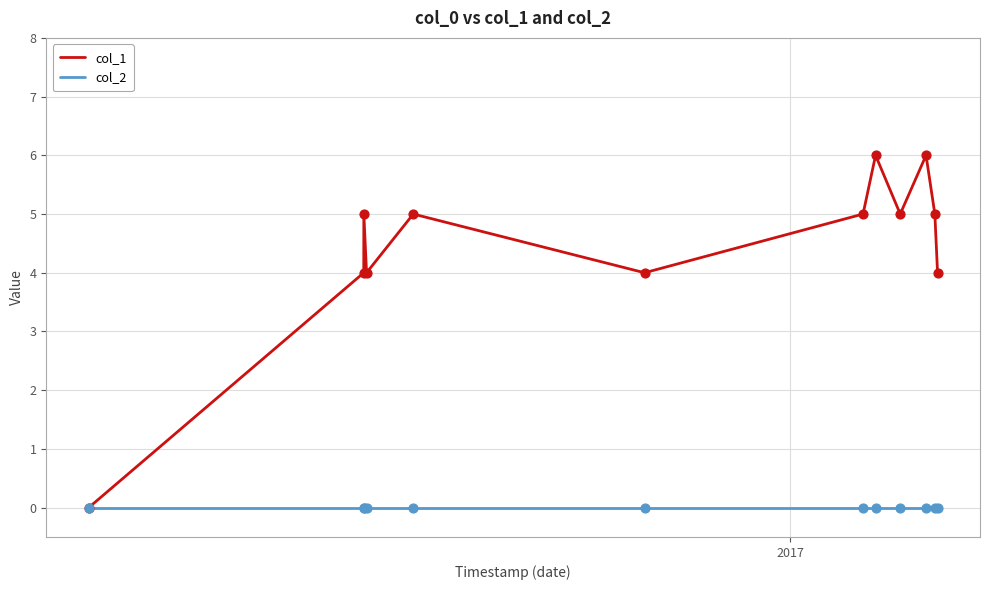

Which series has the widest spread of values?

col_1